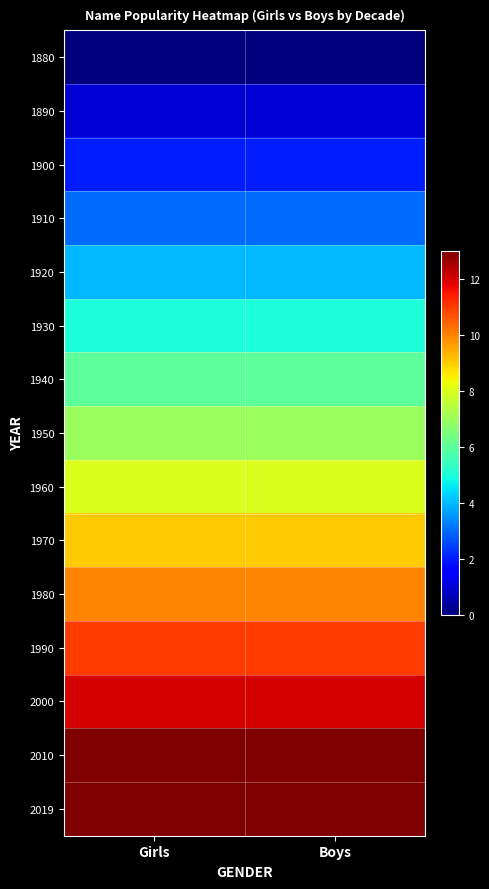

Reading left to right, what are all the values shown in this chart?

1880: Girls=0	Boys=0
1890: Girls=1	Boys=1
1900: Girls=2	Boys=2
1910: Girls=3	Boys=3
1920: Girls=4	Boys=4
1930: Girls=5	Boys=5
1940: Girls=6	Boys=6
1950: Girls=7	Boys=7
1960: Girls=8	Boys=8
1970: Girls=9	Boys=9
1980: Girls=10	Boys=10
1990: Girls=11	Boys=11
2000: Girls=12	Boys=12
2010: Girls=13	Boys=13
2019: Girls=13	Boys=13